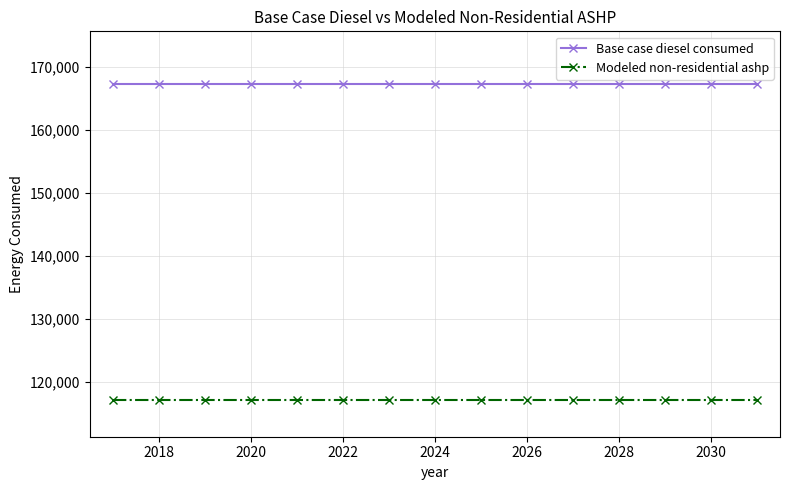

At how many categories does at least one series exceed 152283?

15